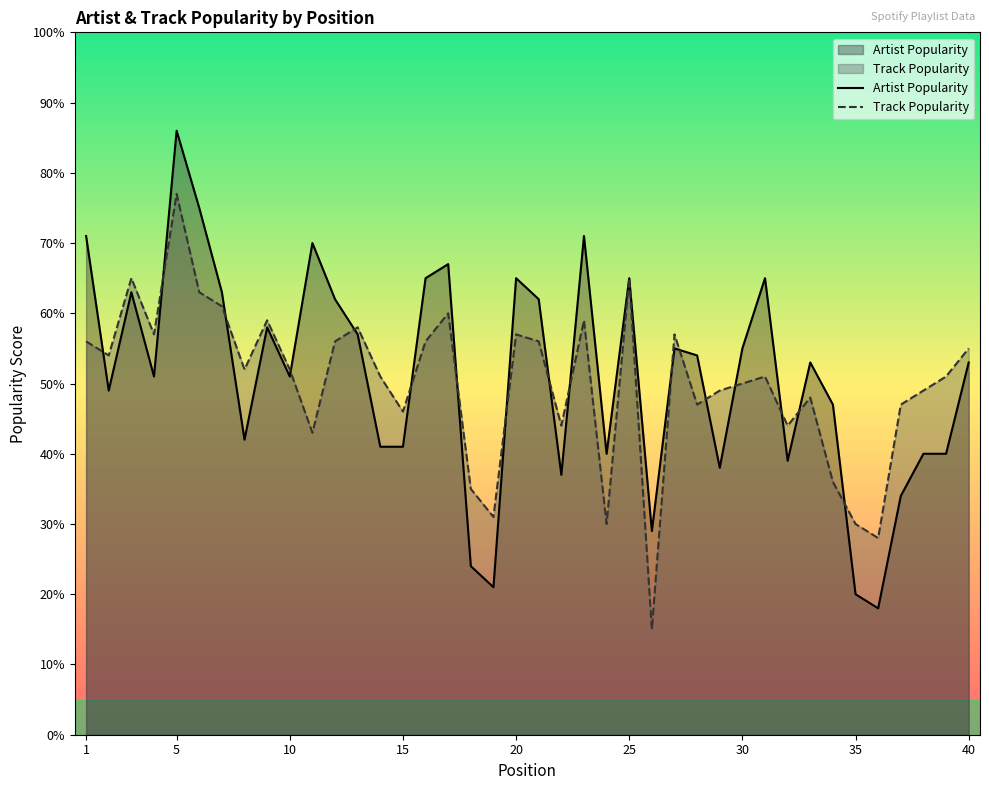

What is the difference between the maximum and minimum values in the Artist Popularity series?

68